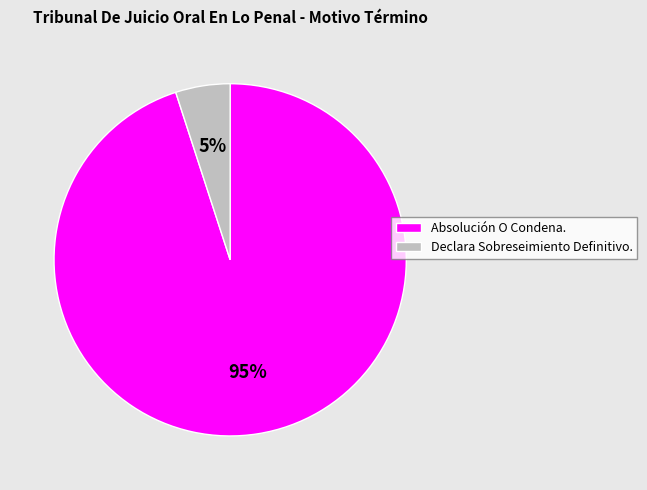

Rank the categories by value from lowest to highest.

Declara Sobreseimiento Definitivo., Absolución O Condena.